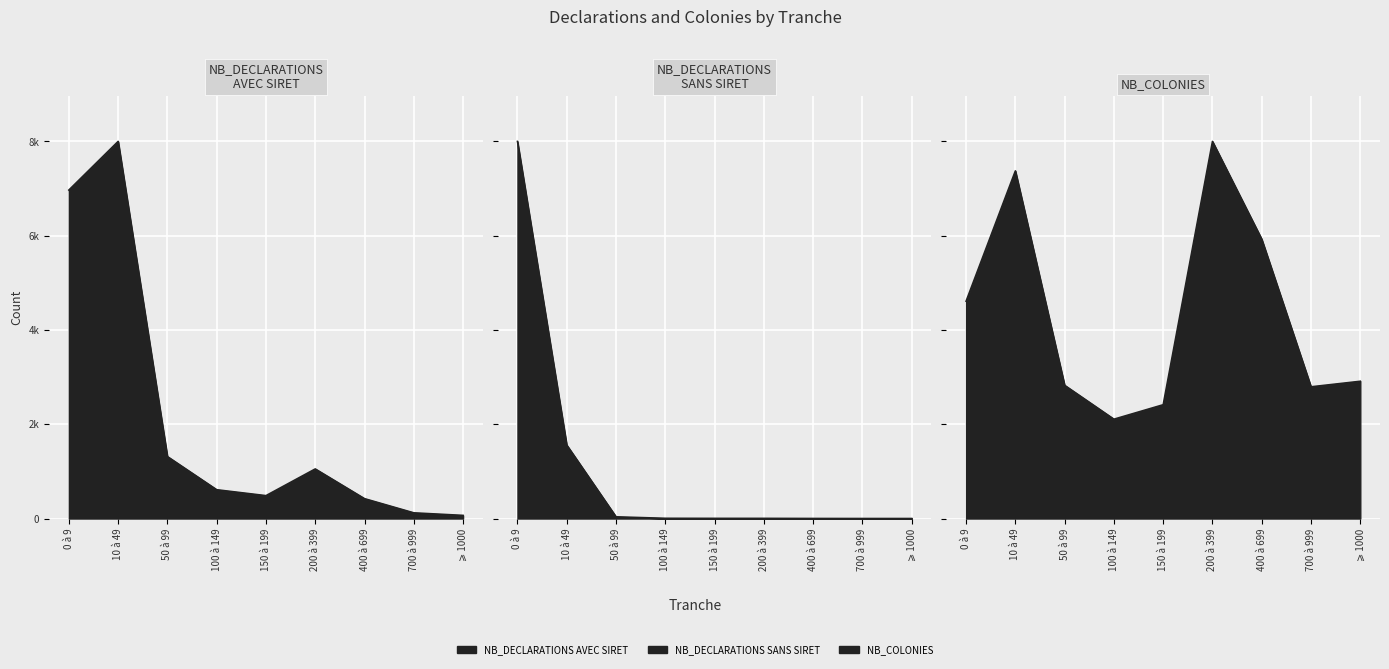

What is the sum of the NB_COLONIES values at ⩾ 1000 and 10 à 49?

358982